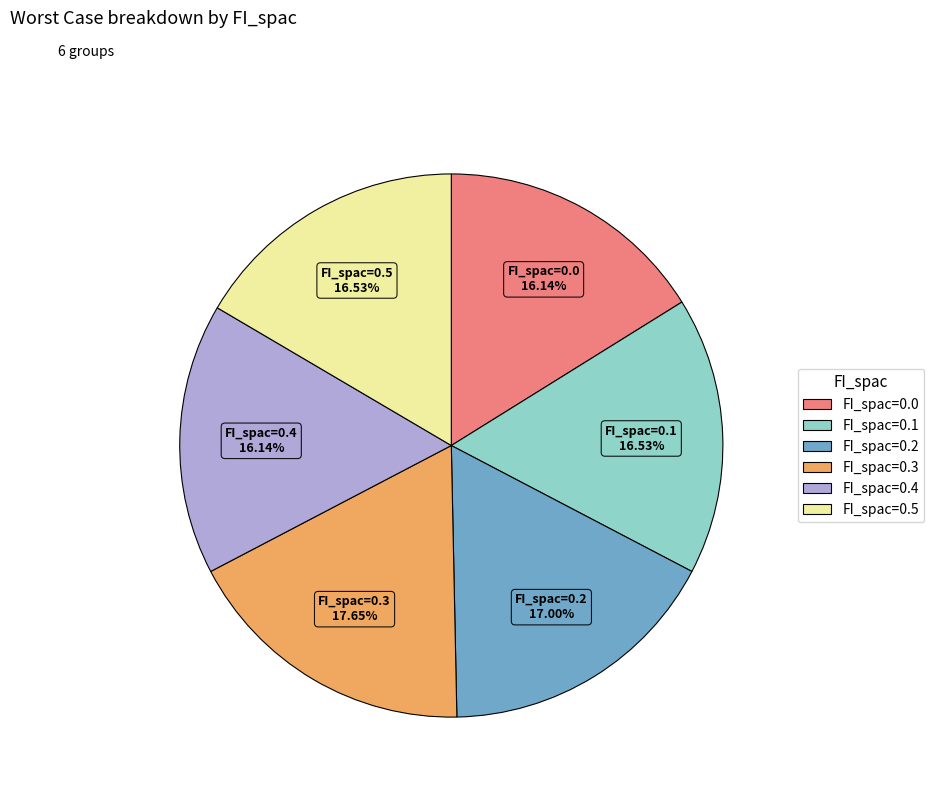

What is the ratio of the value at FI_spac=0.2 to the value at FI_spac=0.1?

1.0